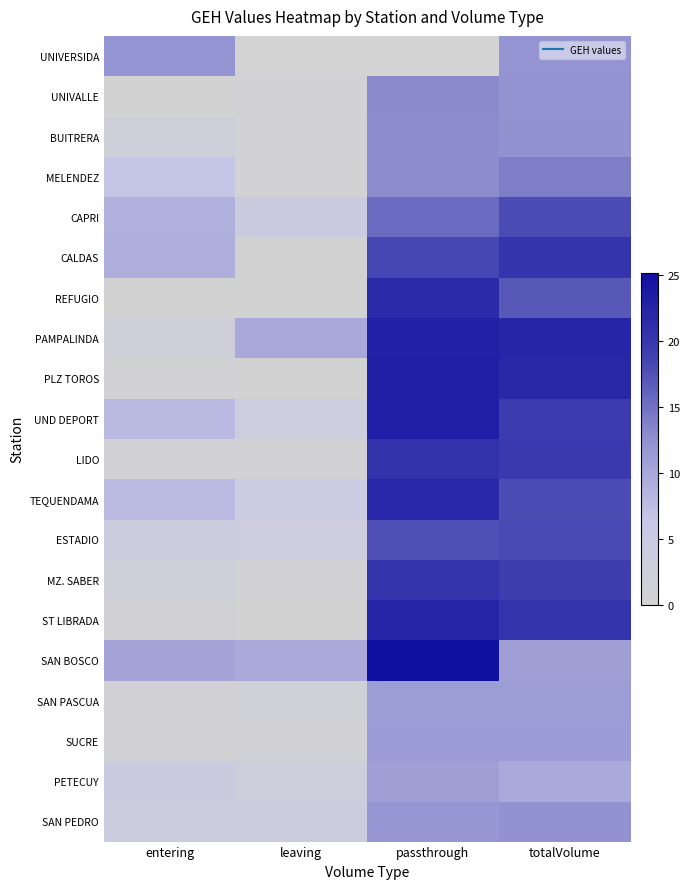

What is the spread (max minus min) of values at entering?

11.8